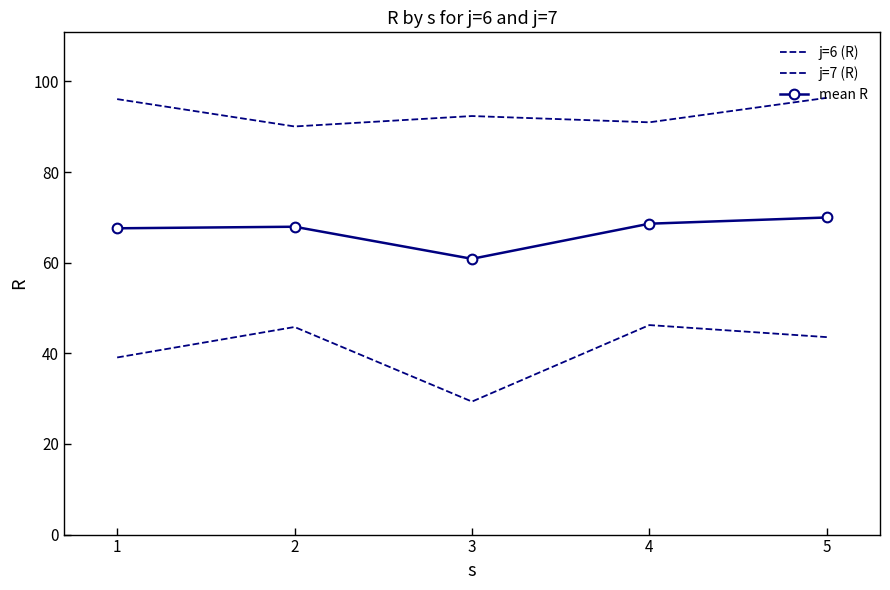

What are all the series names shown in the legend?

j=6 (R), j=7 (R), mean R